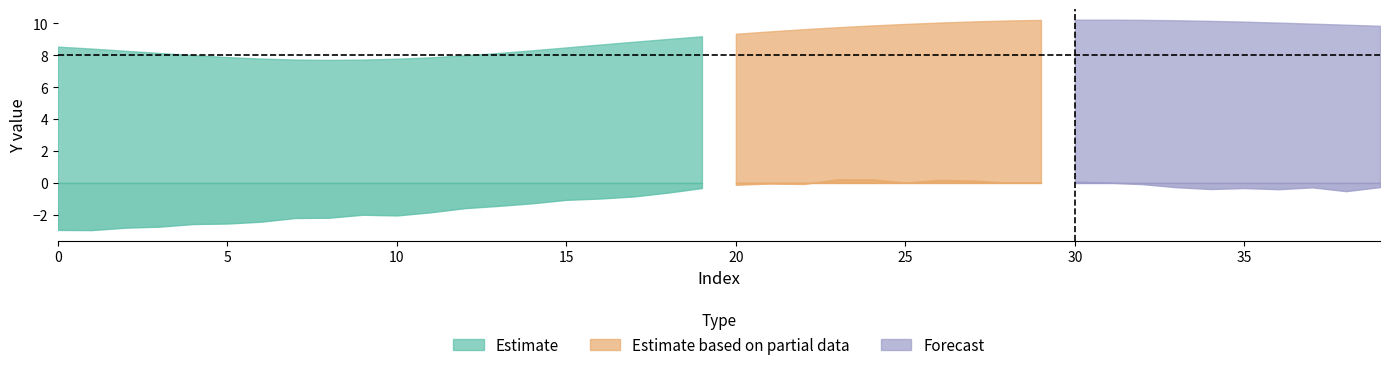

How many values in the Y_True series are below 9?

18